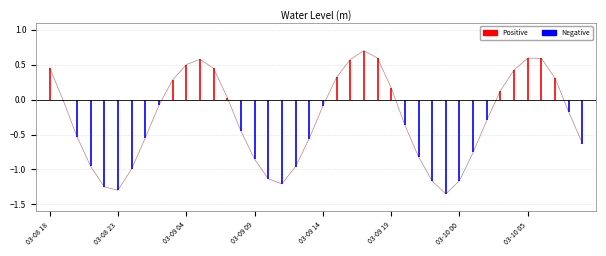

How many lines are shown in the chart?

1